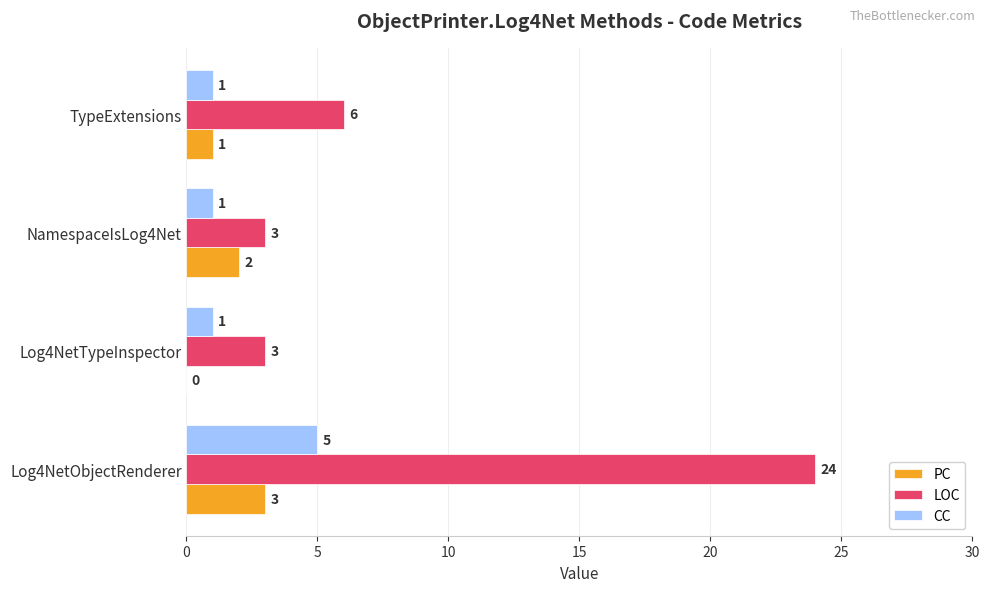

What is the sum of the PC values at TypeExtensions and NamespaceIsLog4Net?

3